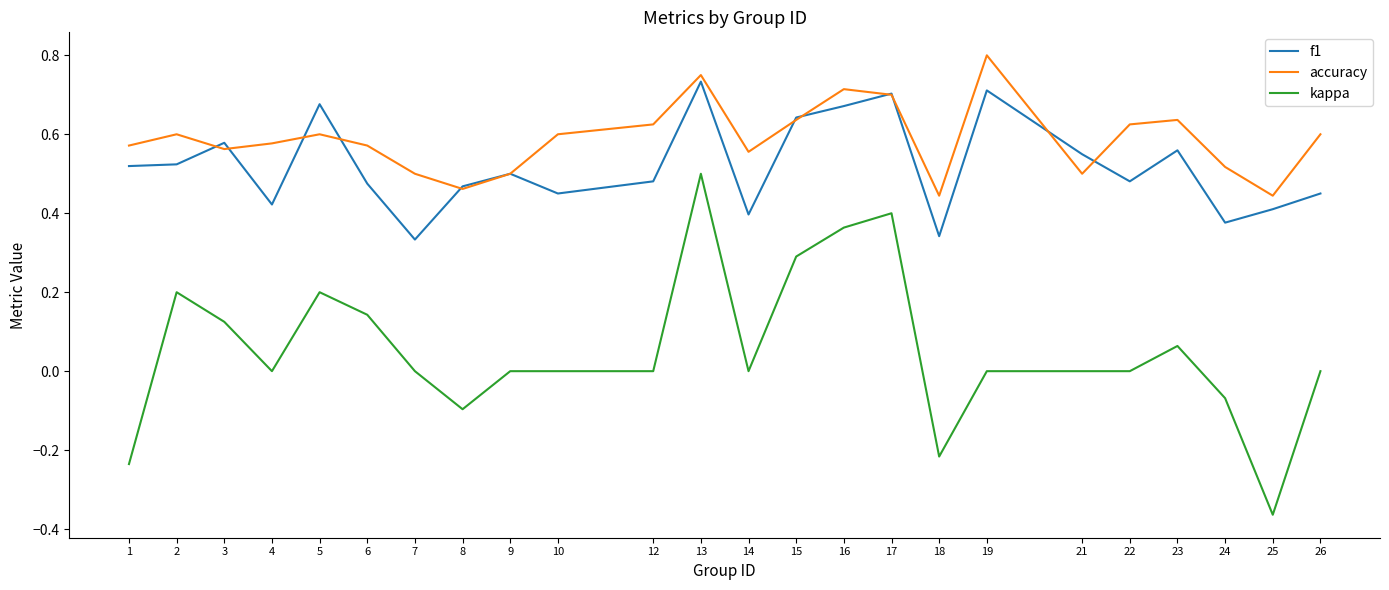

How many lines are shown in the chart?

3